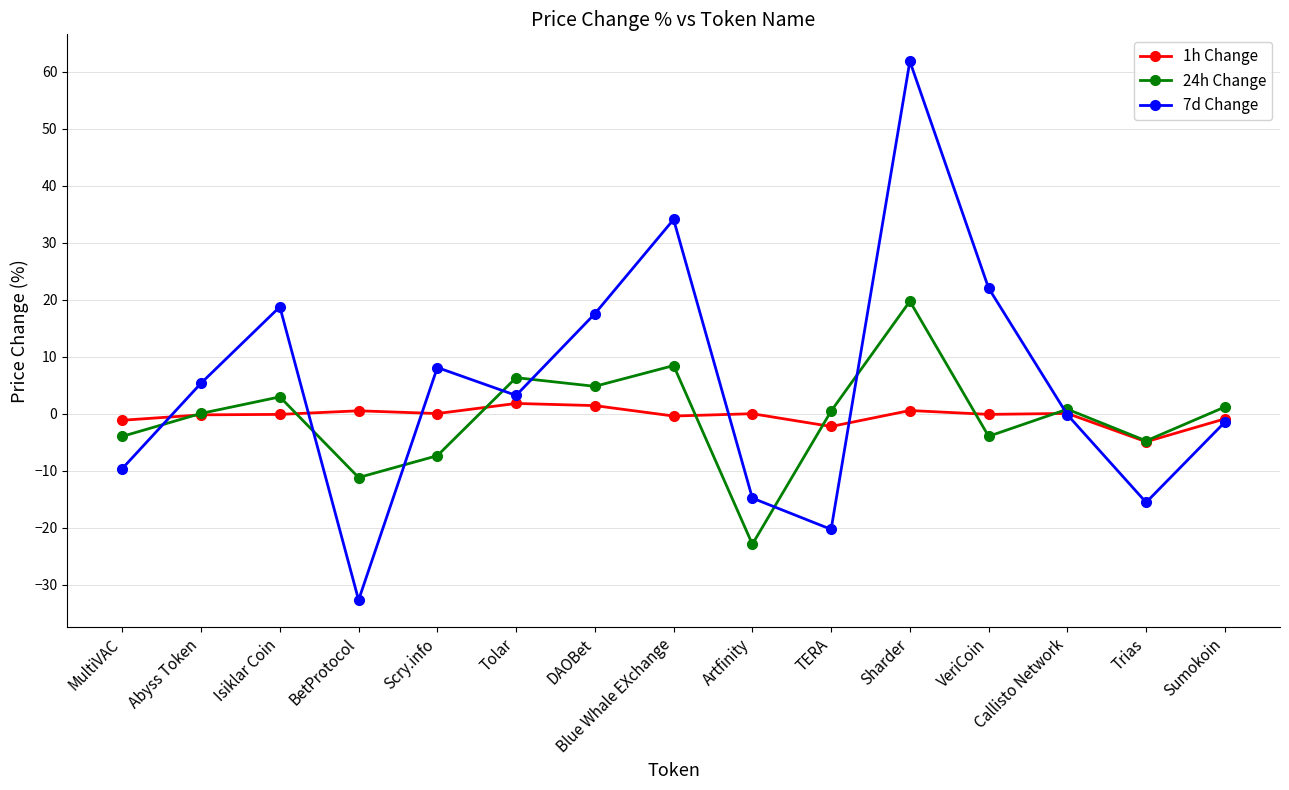

What is the value of the 1h Change point at the 7th from the left?

1.4